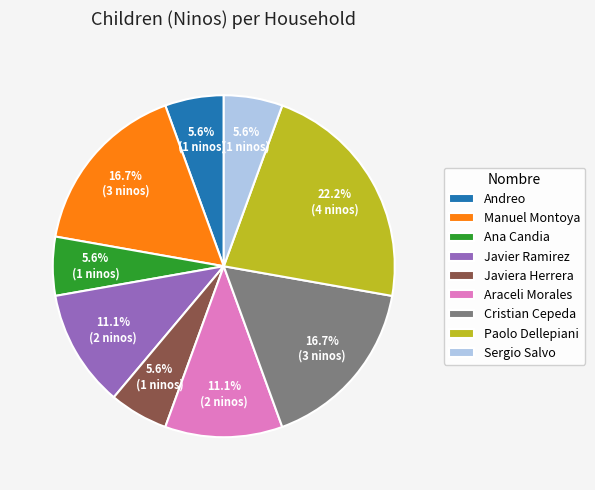

To the nearest percent, what is the difference between the Manuel Montoya and Araceli Morales slice percentages?

6%